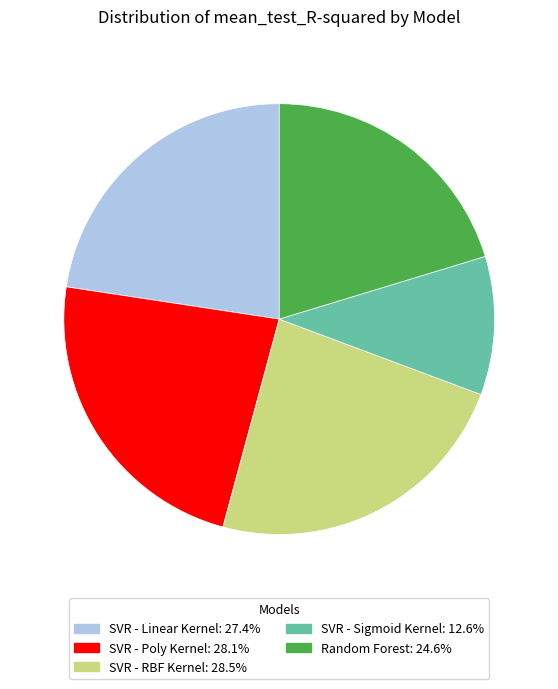

Combined, do SVR - Linear Kernel: 27.4% and SVR - Sigmoid Kernel: 12.6% account for over 50%?

No